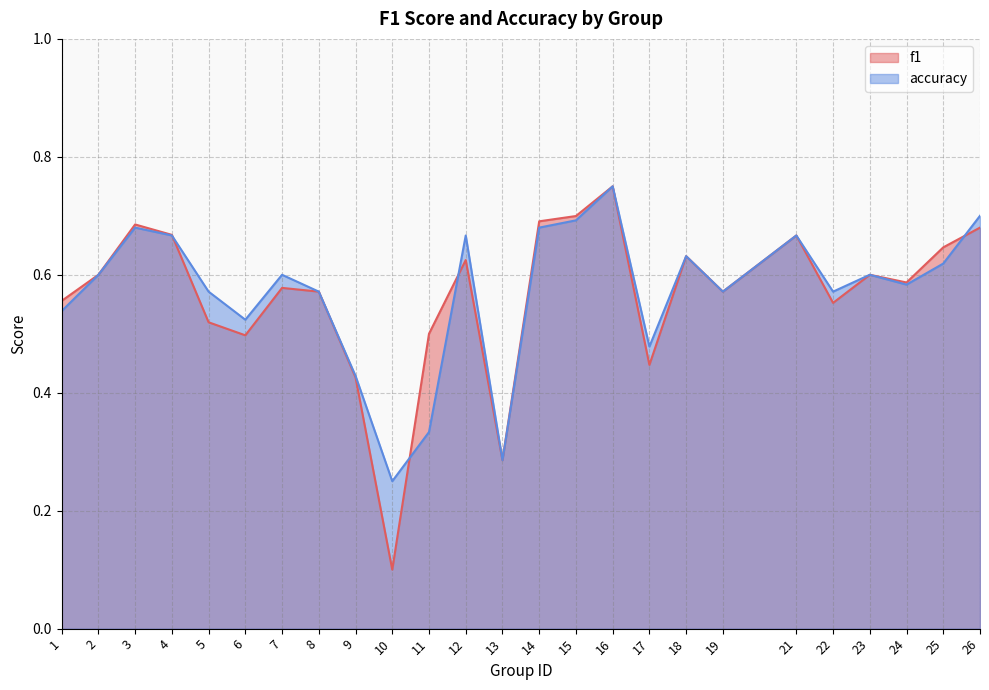

What is the value of the f1 point at the 12th from the left?

0.6